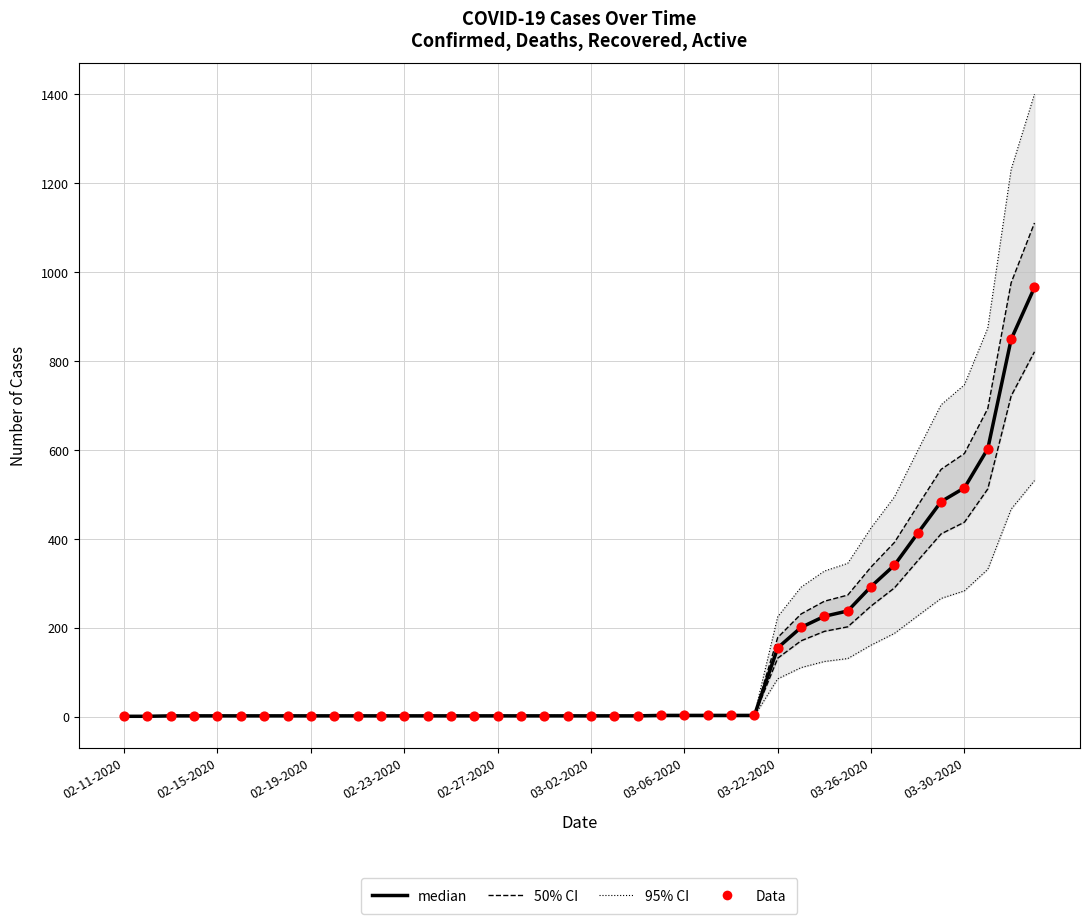

What is the total value across all series at 25?

6